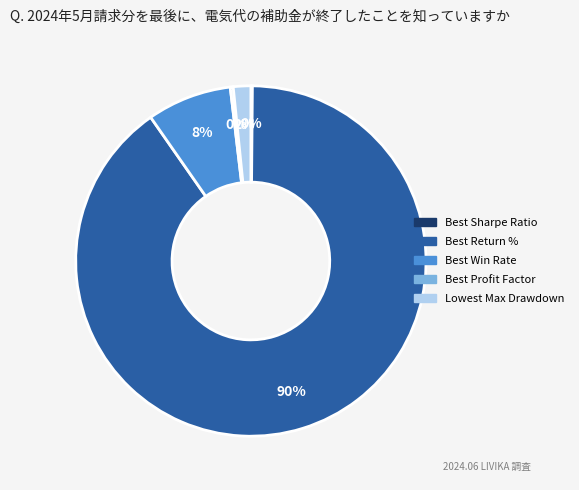

To the nearest percent, what is the average slice percentage?

20%